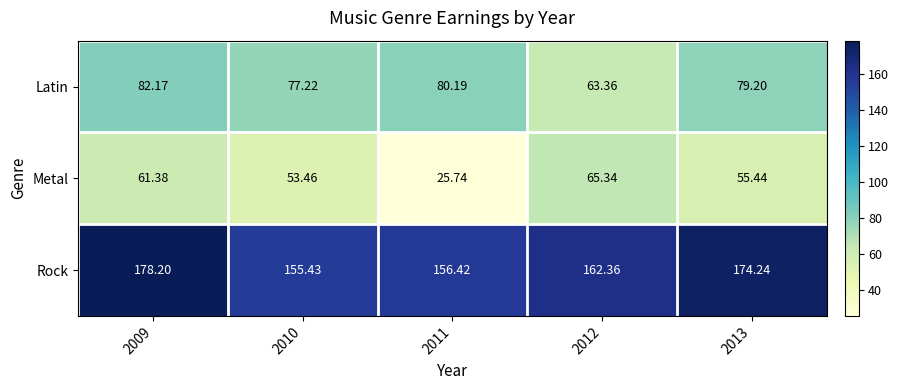

How many categories are shown in the chart?

5